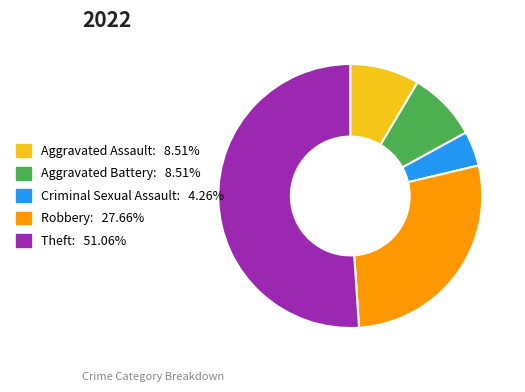

Approximately how many times larger is the value at Theft compared to Robbery?

1.8